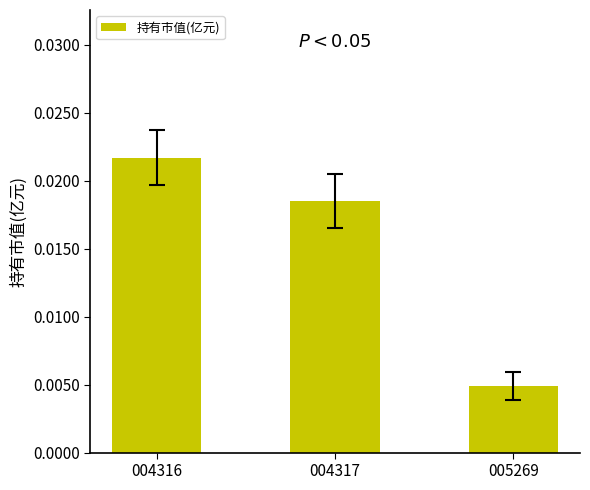

Where is the data nearest to the value 0?

005269